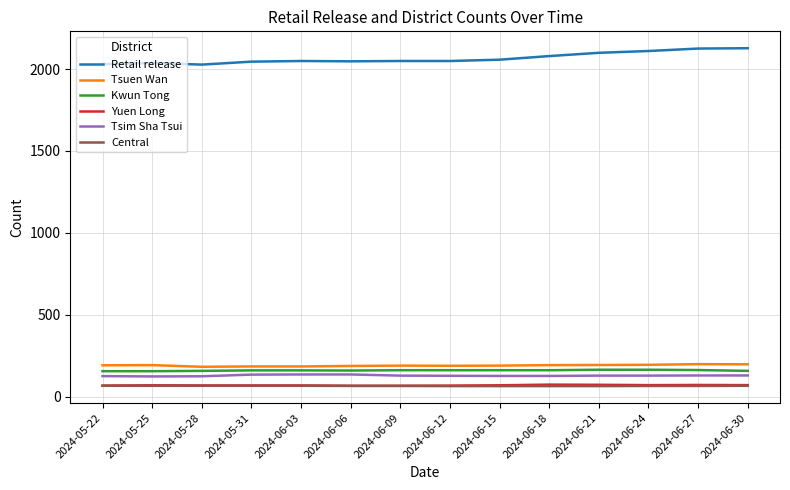

What is the maximum value for Tsuen Wan?

198